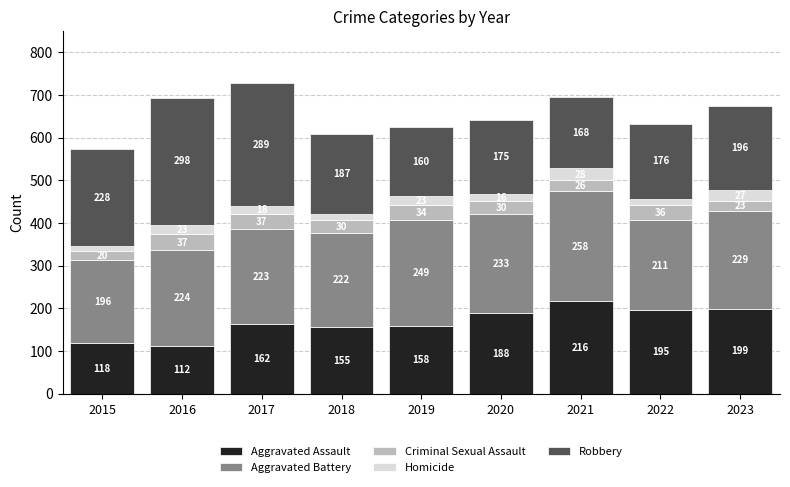

What is the difference between the maximum and minimum values in the Aggravated Assault series?

104